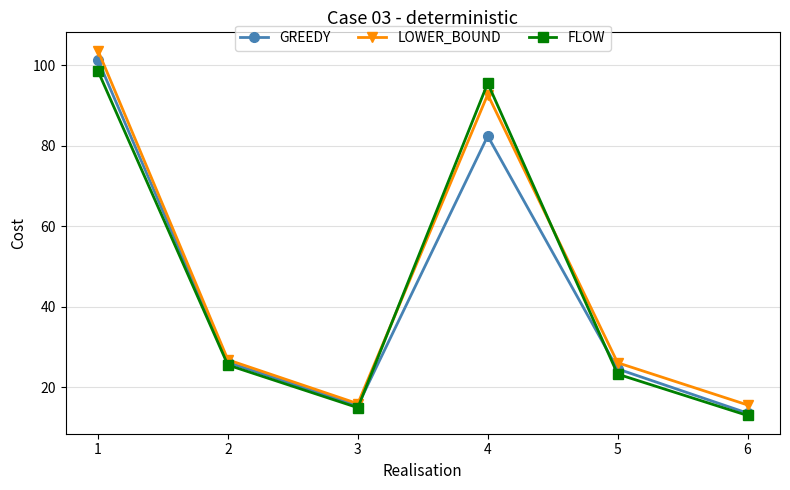

What is the difference between the LOWER_BOUND values at 1 and 2?

76.9